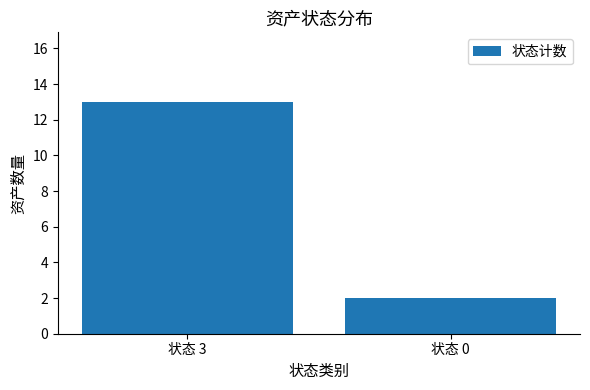

What is the change in value from 状态 3 to 状态 0?

-11